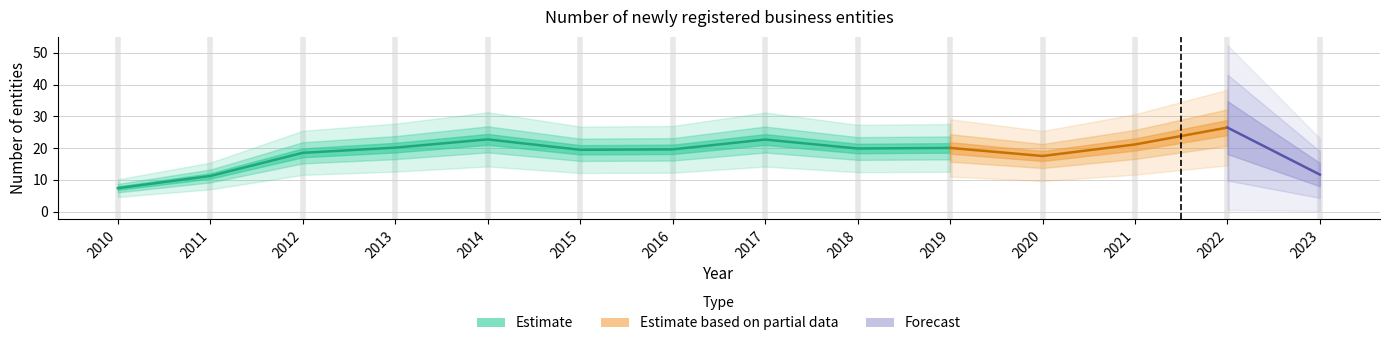

Reading right to left, transcribe all the data shown in this chart.

11.7	26.5	21.1	17.5	20.1	19.9	22.7	19.6	19.5	22.7	20.1	18.5	11.2	7.4